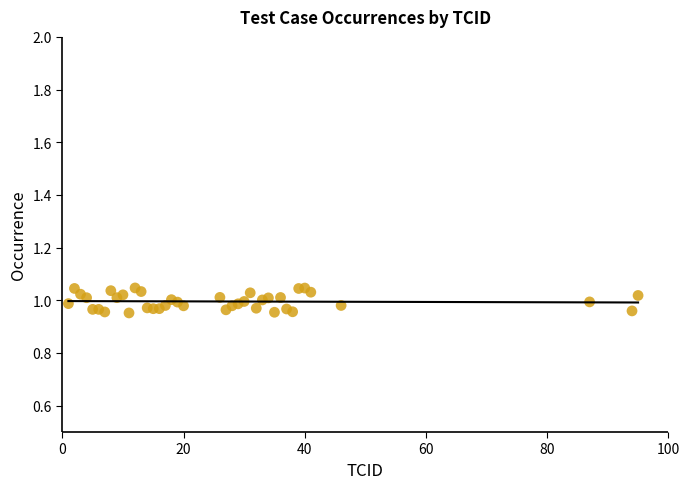

What is the range of X values (max minus min)?

94.0